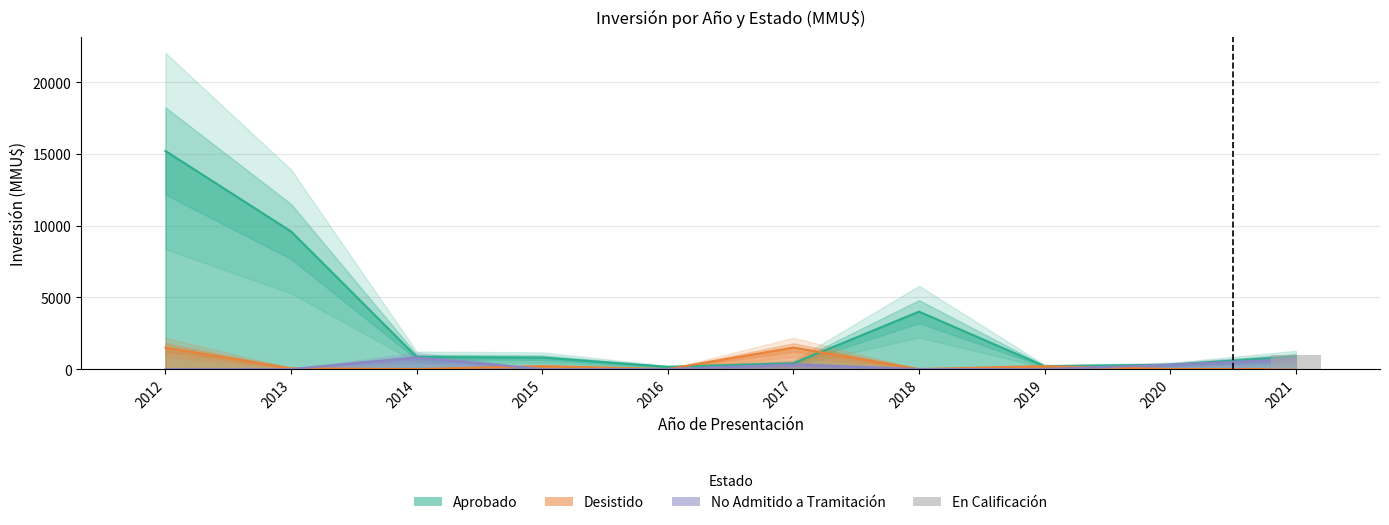

What is the value of the 10th bar from the left?

1000